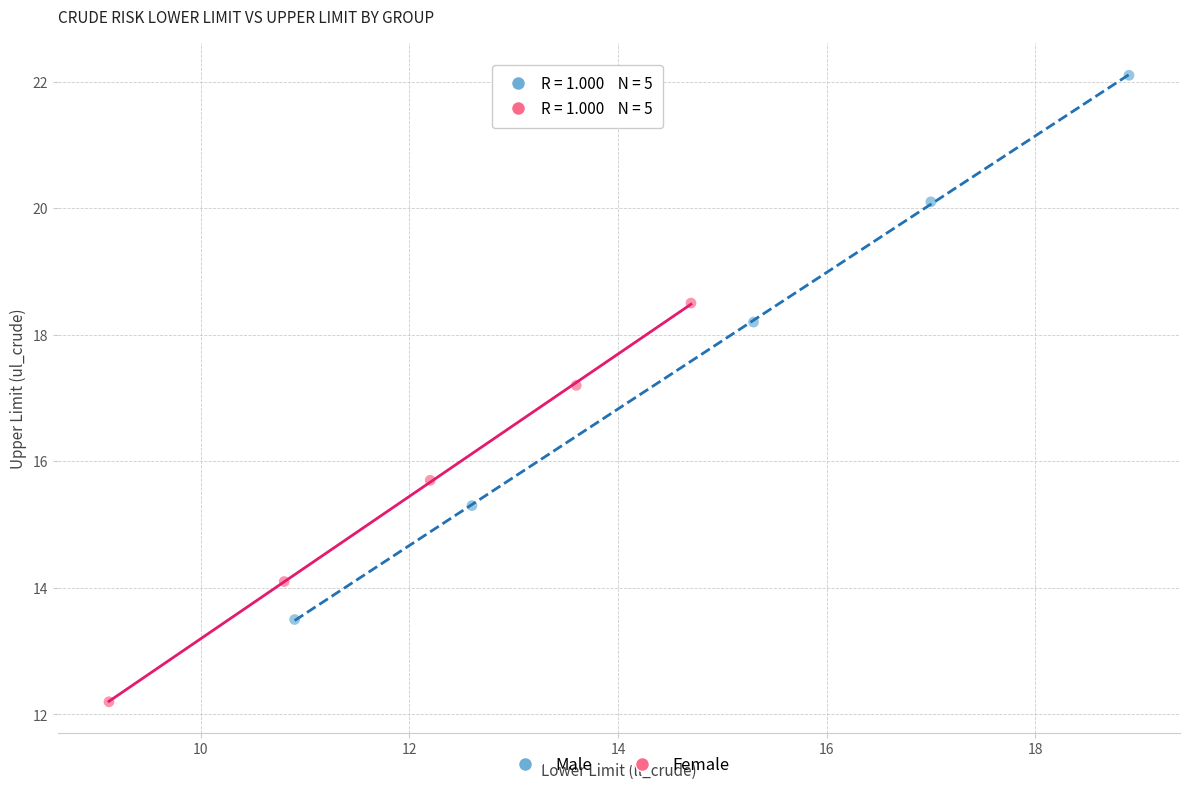

Which series reaches the maximum Y coordinate?

Male